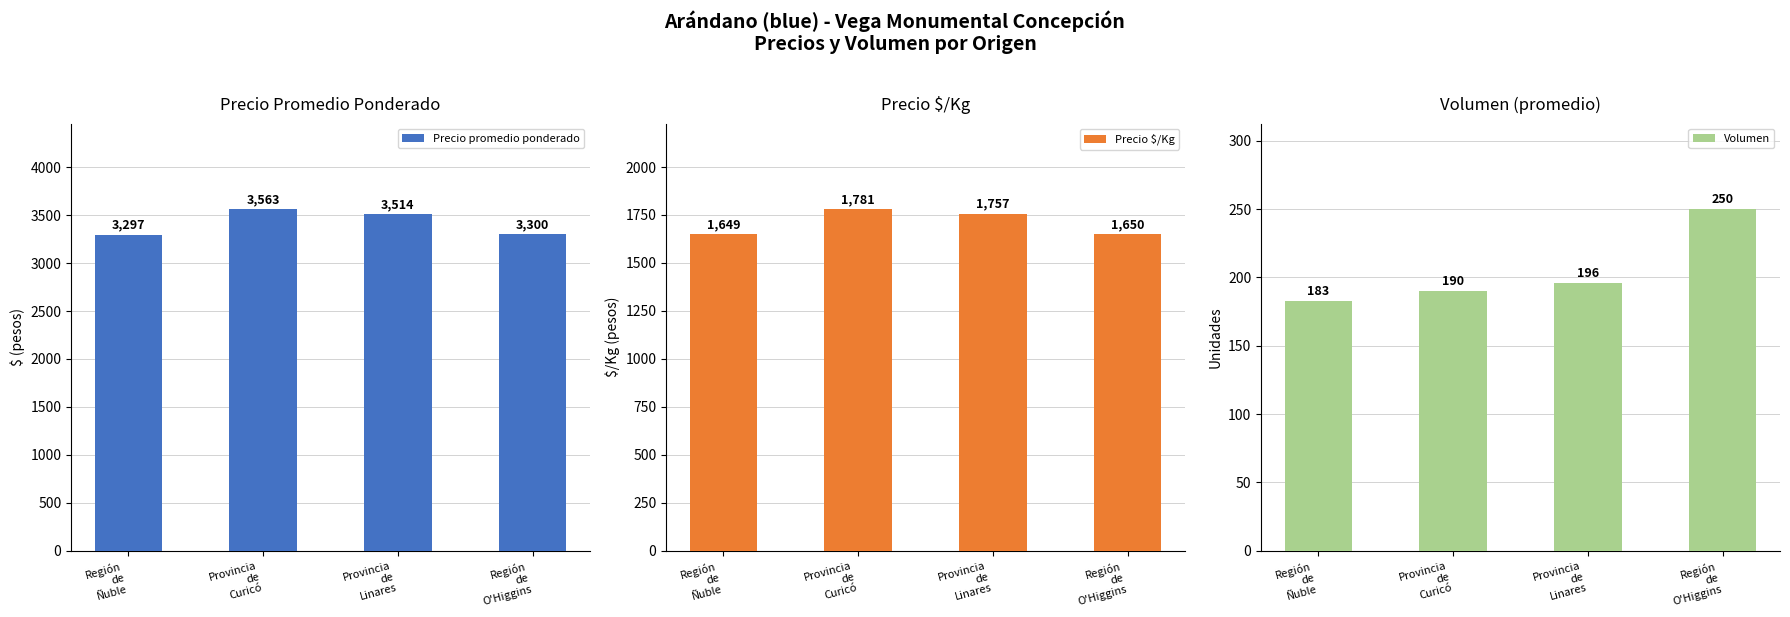

What position from the right is Región
de
O'Higgins?

1